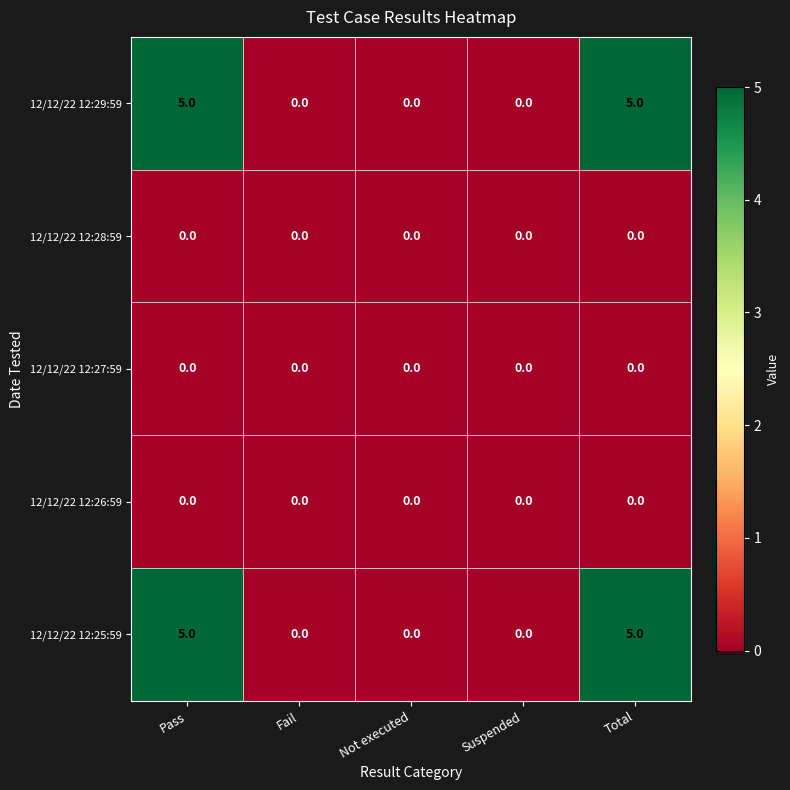

What is the spread (max minus min) of values at Total?

5